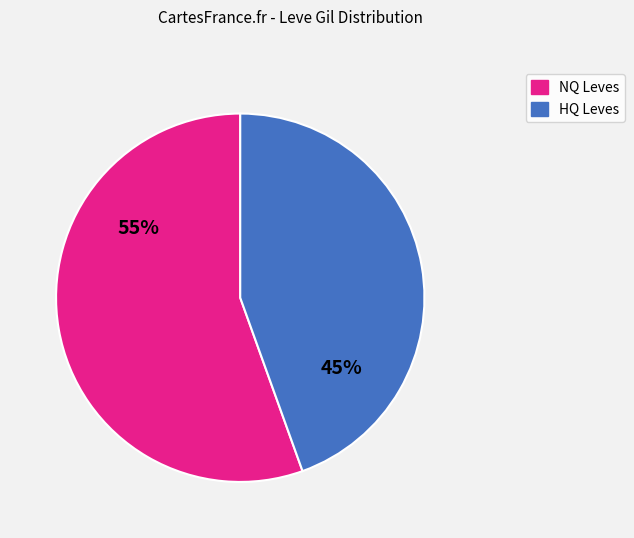

To the nearest percent, what is the average slice percentage?

50%